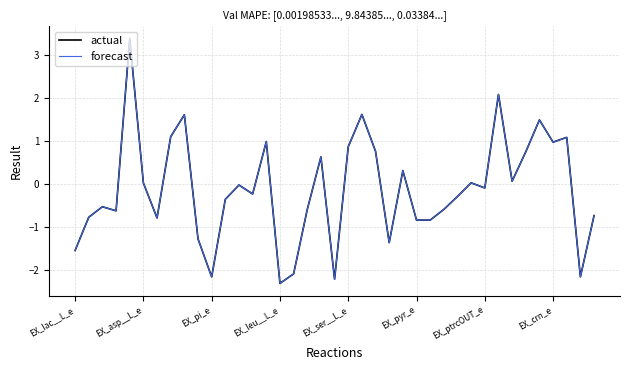

What is the value of the 34th point from the left?

0.8